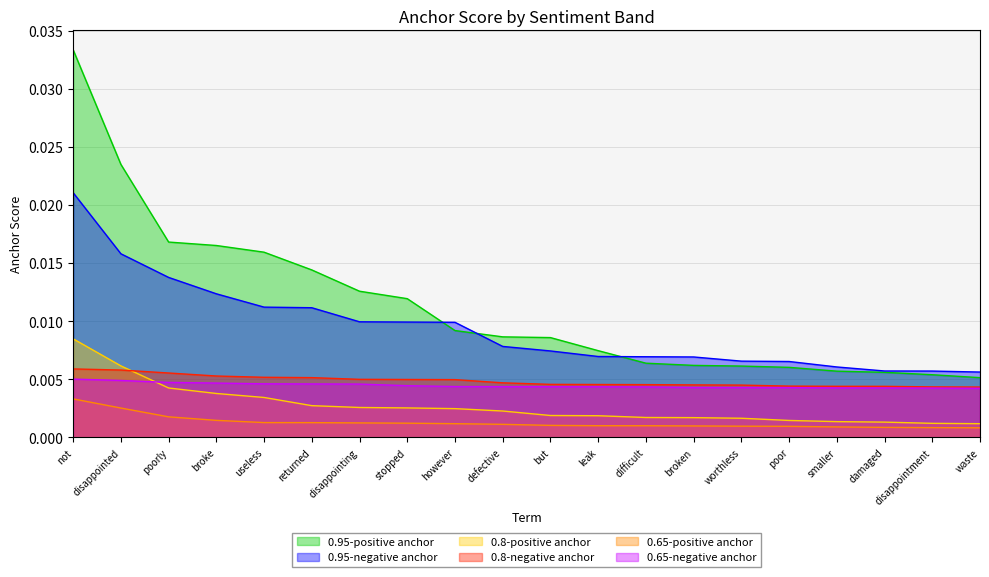

What position from the left is disappointment?

19